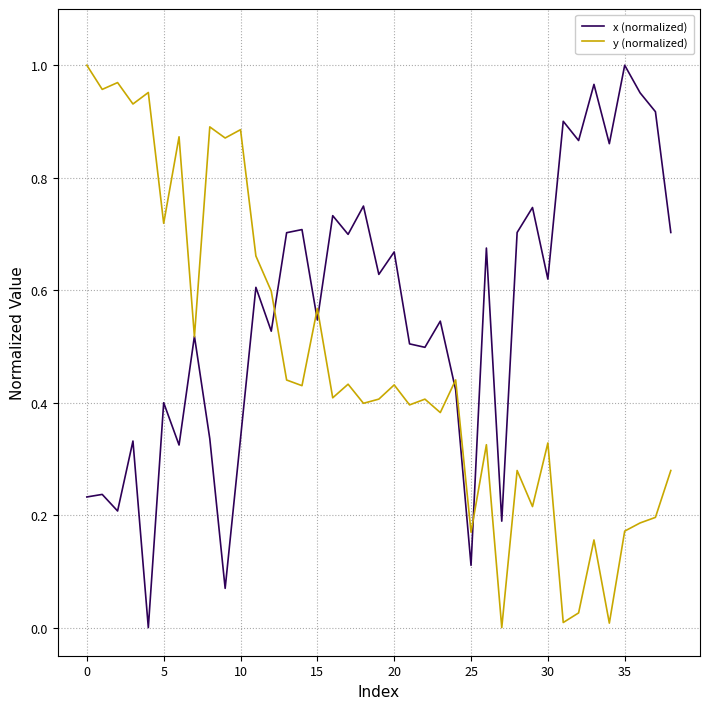

List the series in order of their overall mean, highest first.

x (normalized), y (normalized)